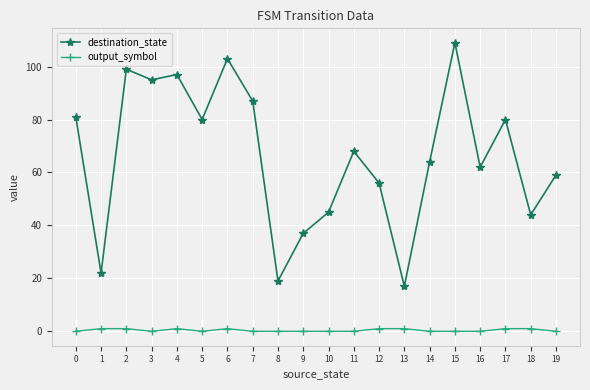

Between 1 and 2, which series saw the biggest shift?

destination_state